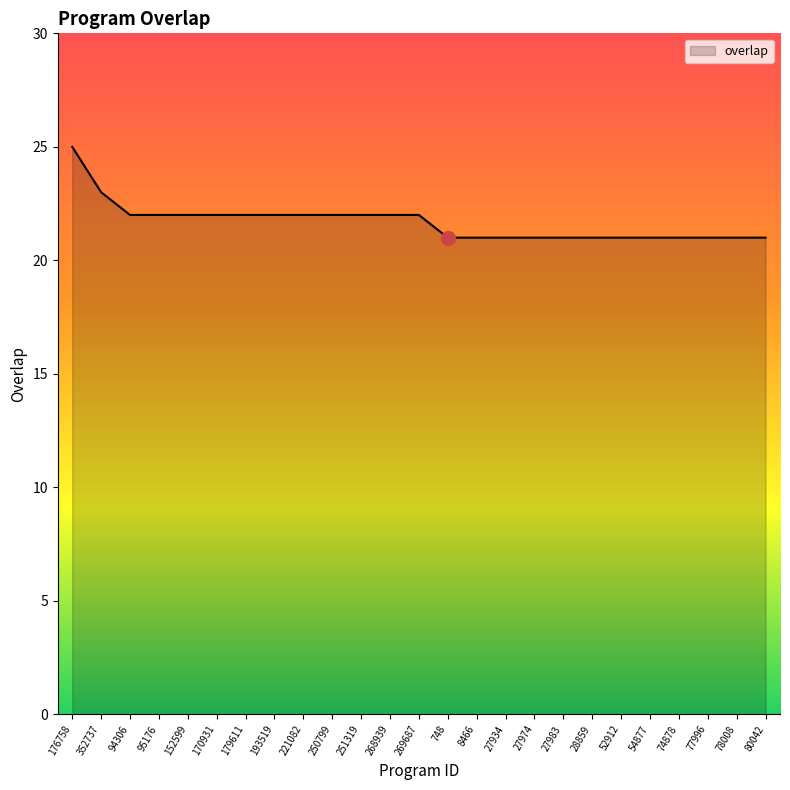

Is it true that the value at 28859 is 21?

True